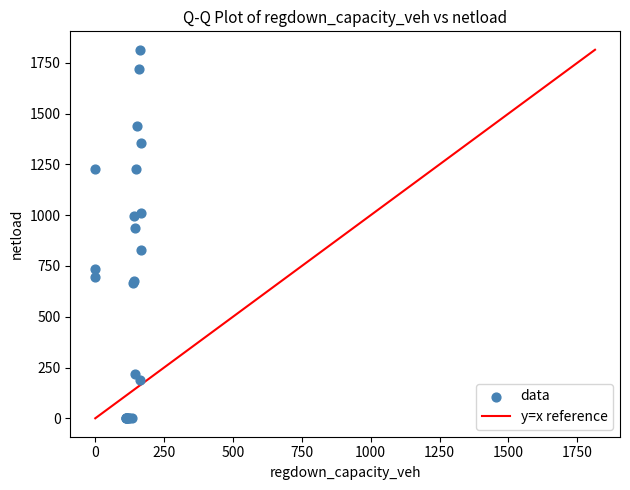

What Y value in the scatter plot is closest to 907?

935.9